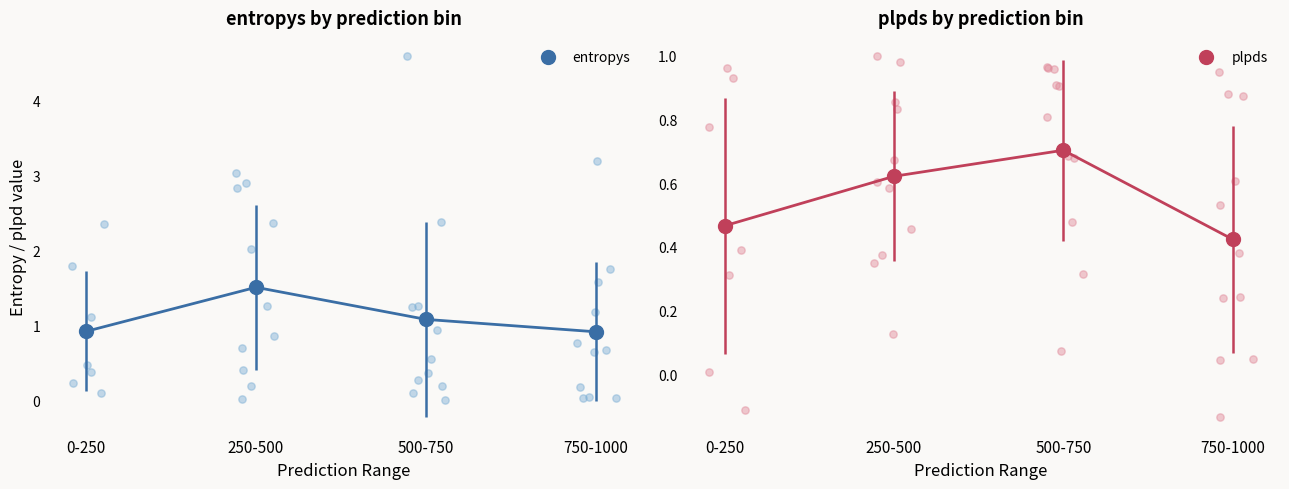

Which series reaches the maximum Y coordinate?

entropys